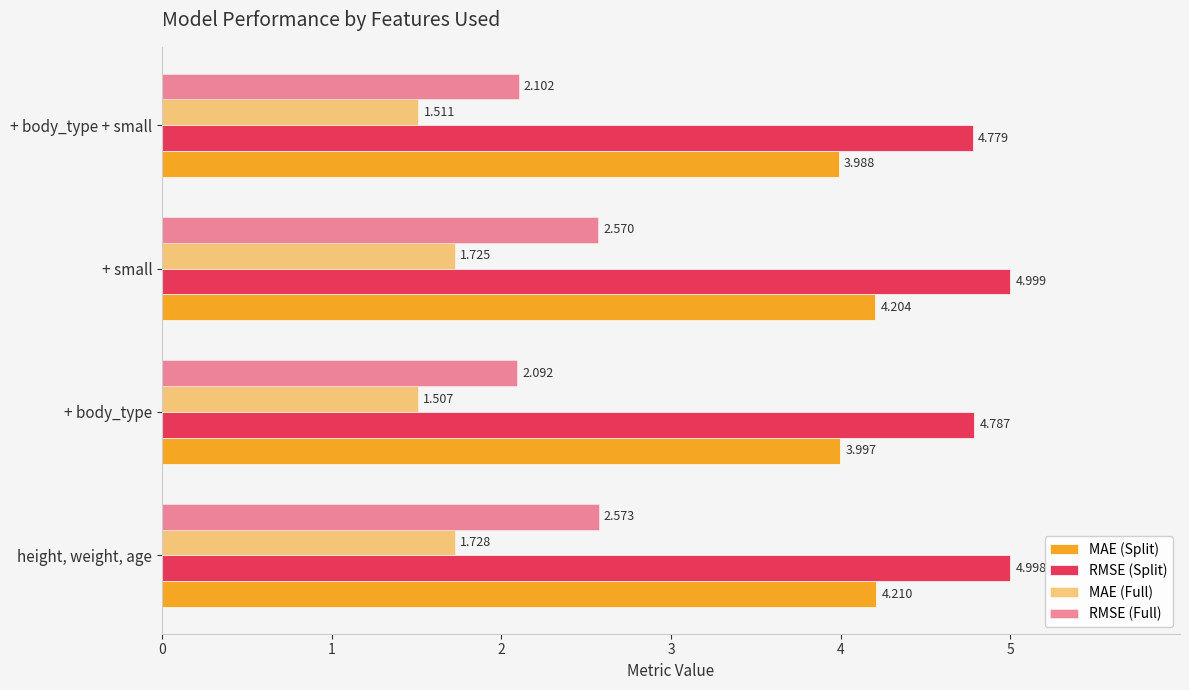

How many series are shown in this chart?

4